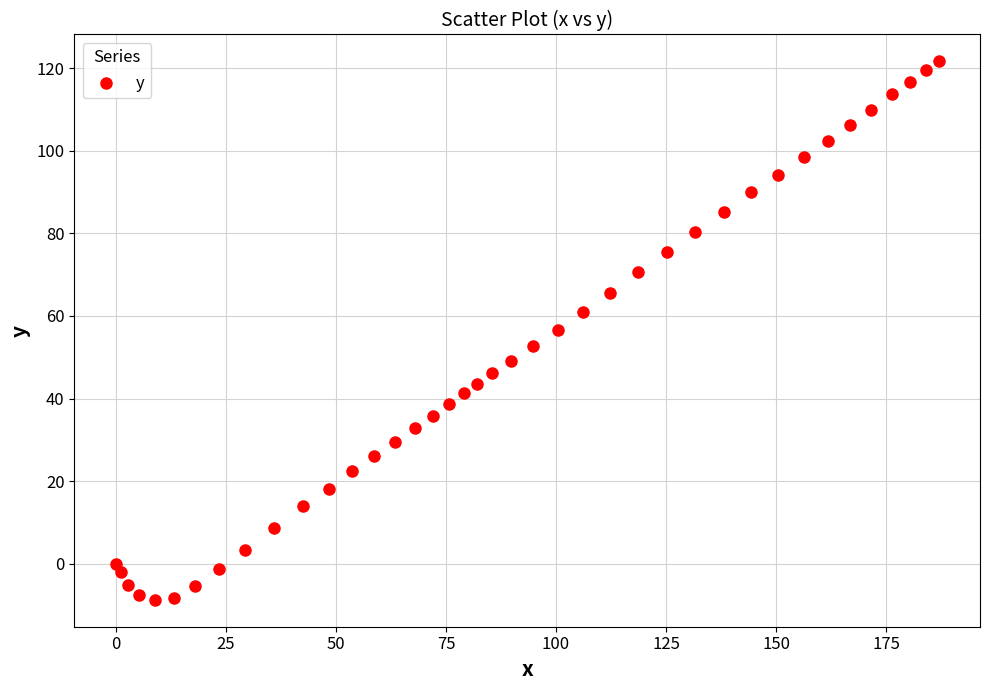

What is the range of Y values (max minus min)?

130.3